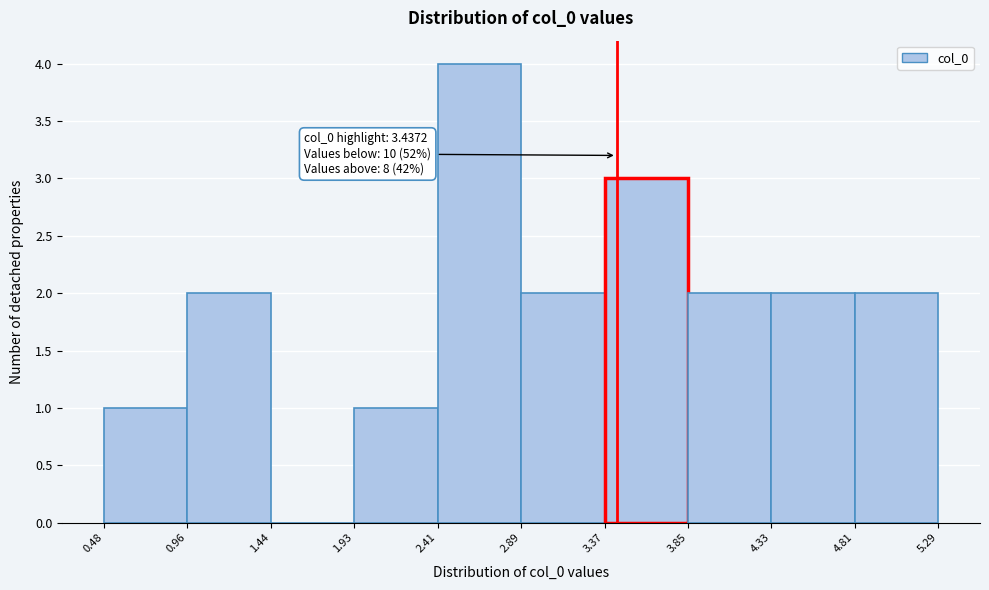

Over which range of the x-axis is the bar tallest?

2.41 to 2.89